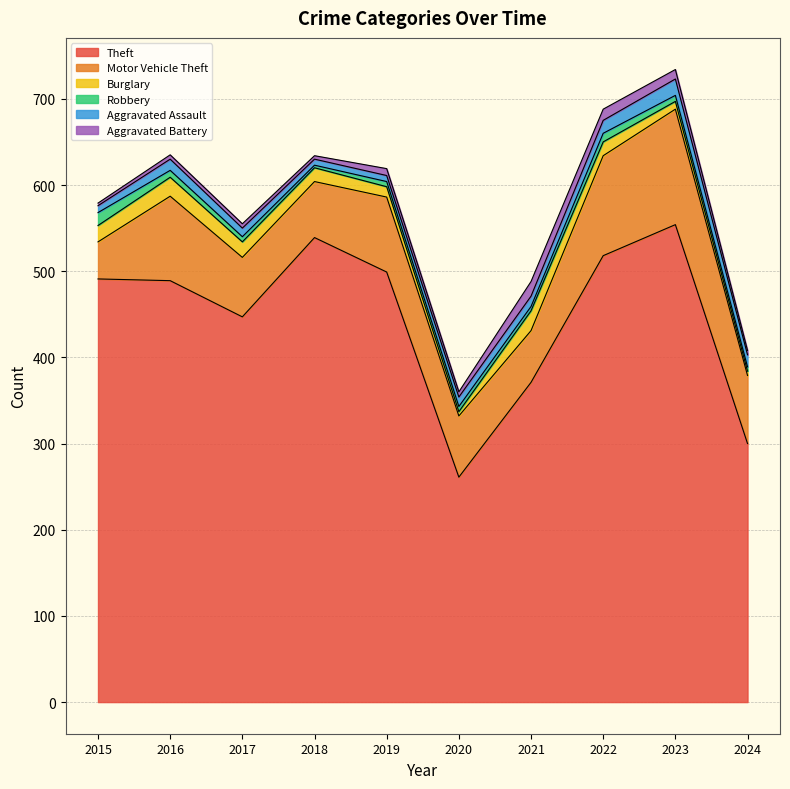

What is the highest value of the Theft series?

554